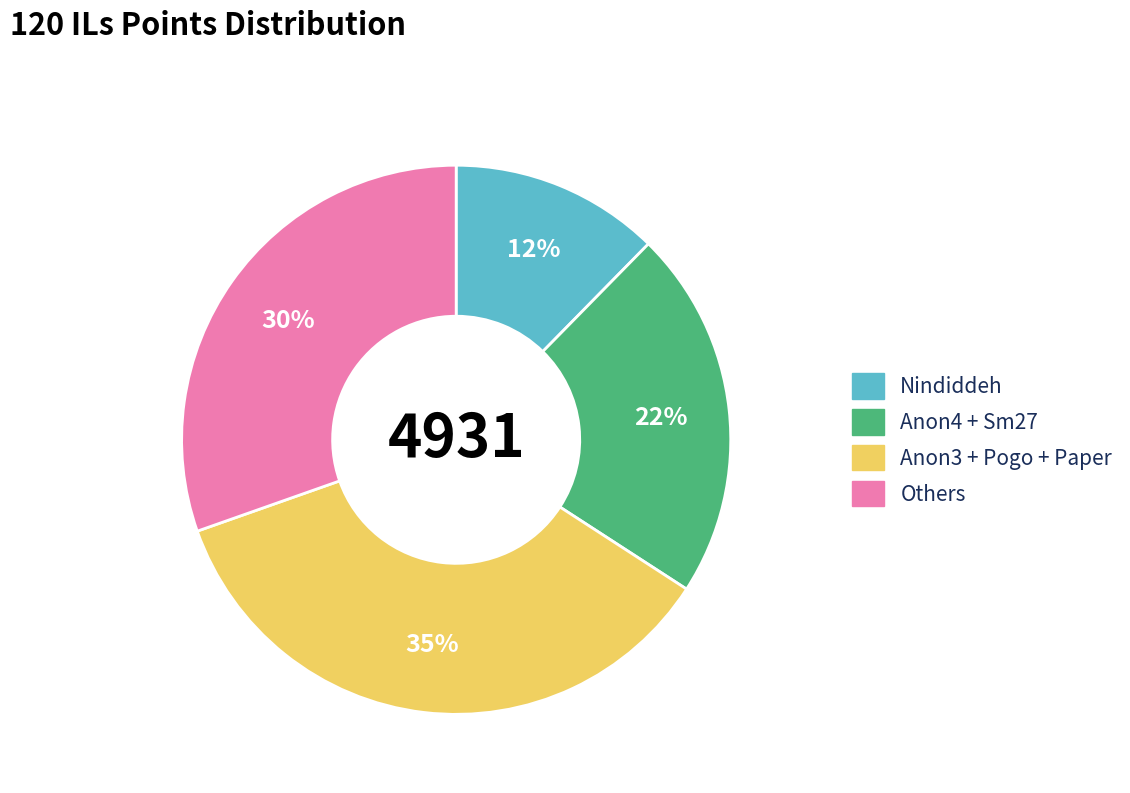

How many slices are in this pie chart?

4